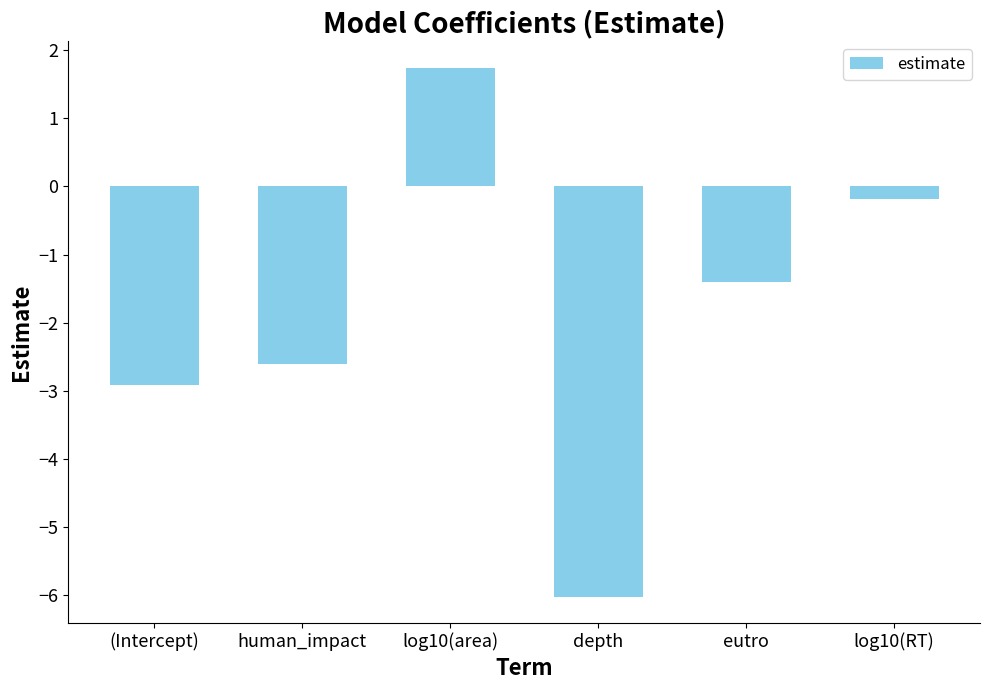

Reading left to right, extract all data points from this chart.

-2.9	-2.6	1.7	-6.0	-1.4	-0.2